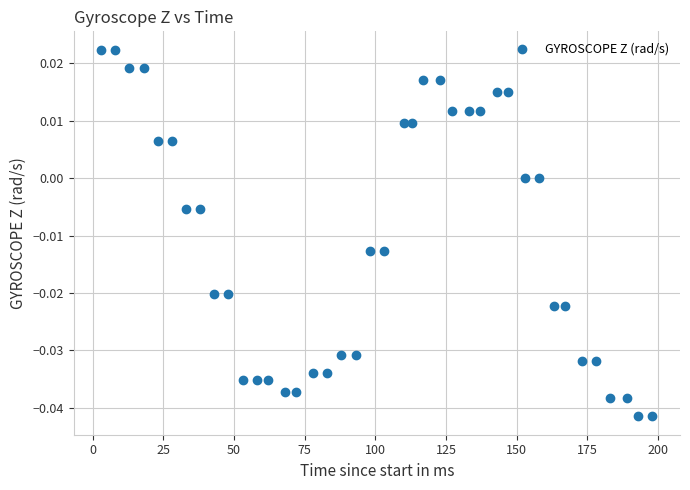

What is the range of X values (max minus min)?

195.0